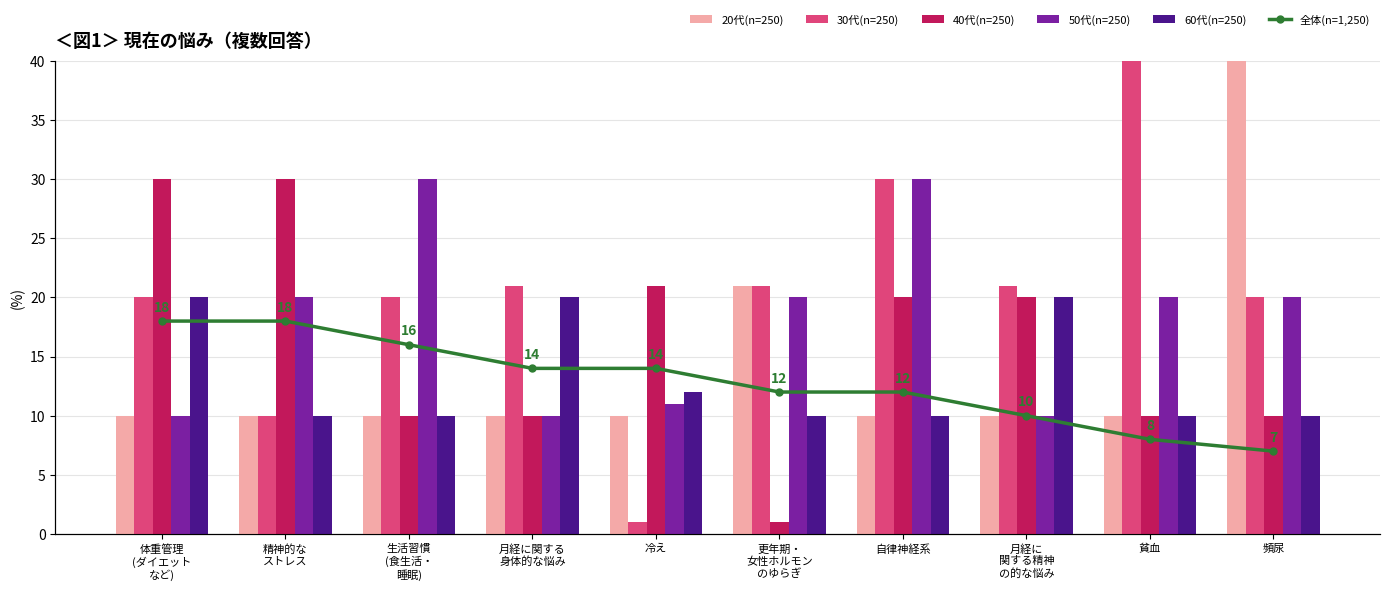

What is the sum of all 20代(n=250) values?

141